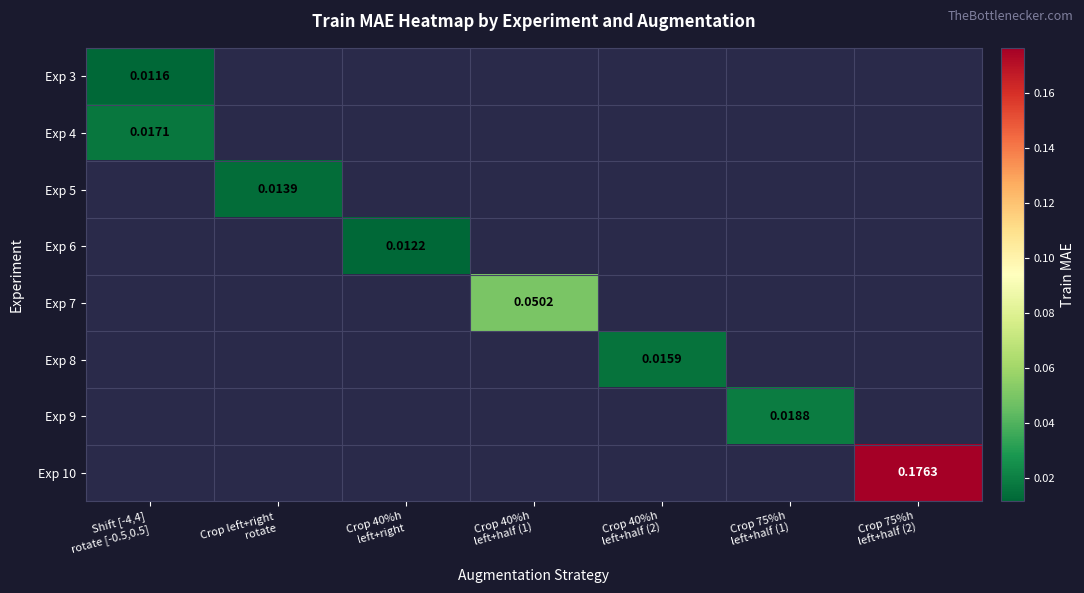

Which series has the widest spread of values?

Exp 3